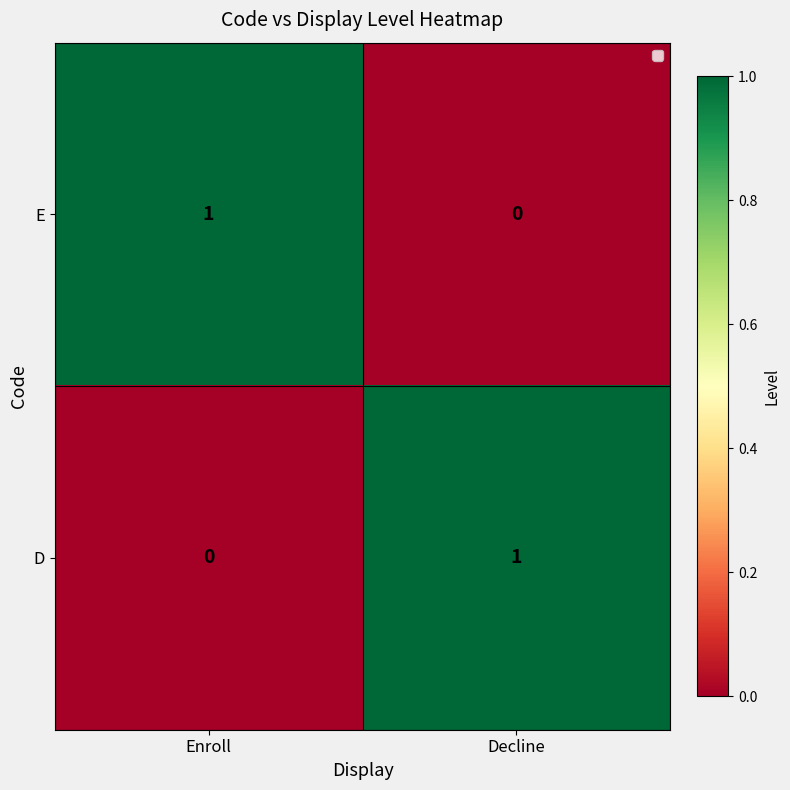

At which label does D reach its peak?

Decline